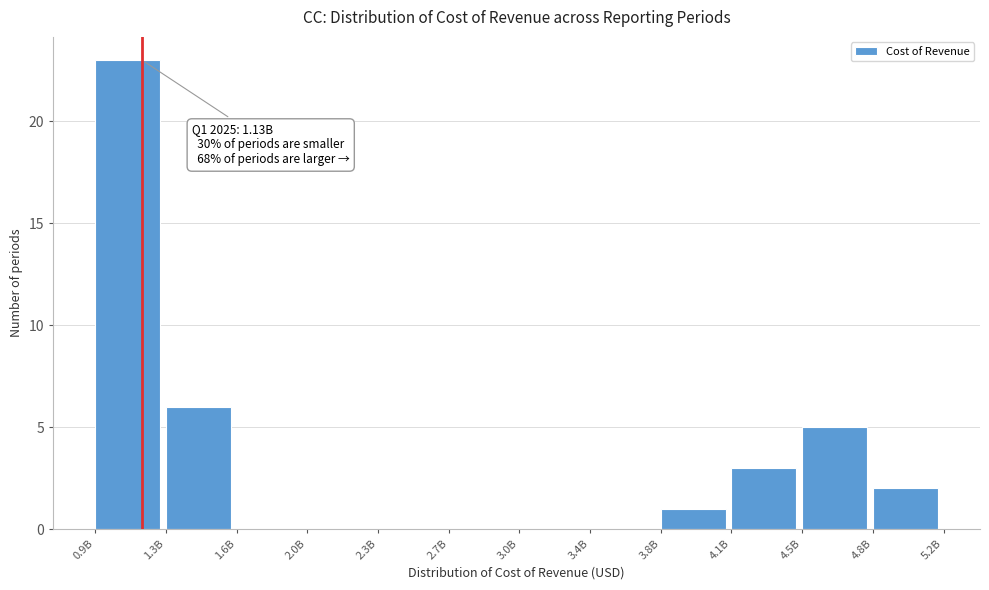

Reading left to right, list all the values displayed in this chart.

0.9B=23	1.3B=6	1.6B=0	2.0B=0	2.3B=0	2.7B=0	3.0B=0	3.4B=0	3.8B=1	4.1B=3	4.5B=5	4.8B=2